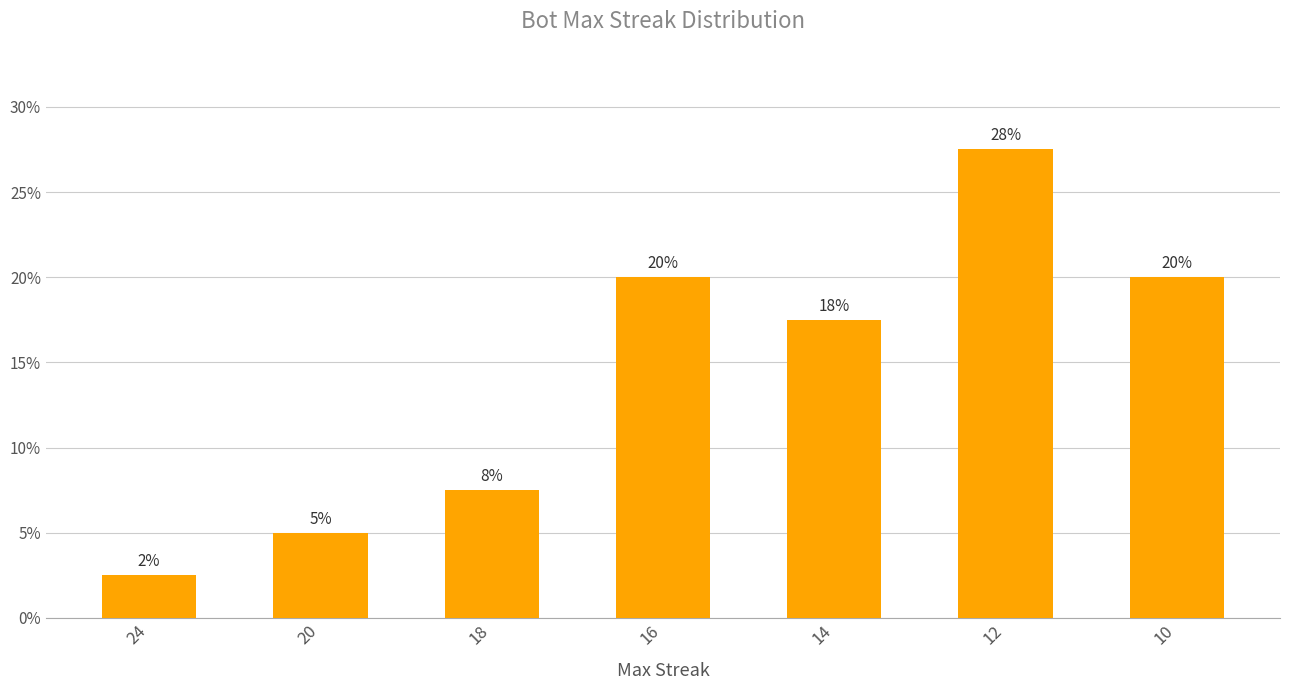

The value at 12 is 43.6. True or false?

False